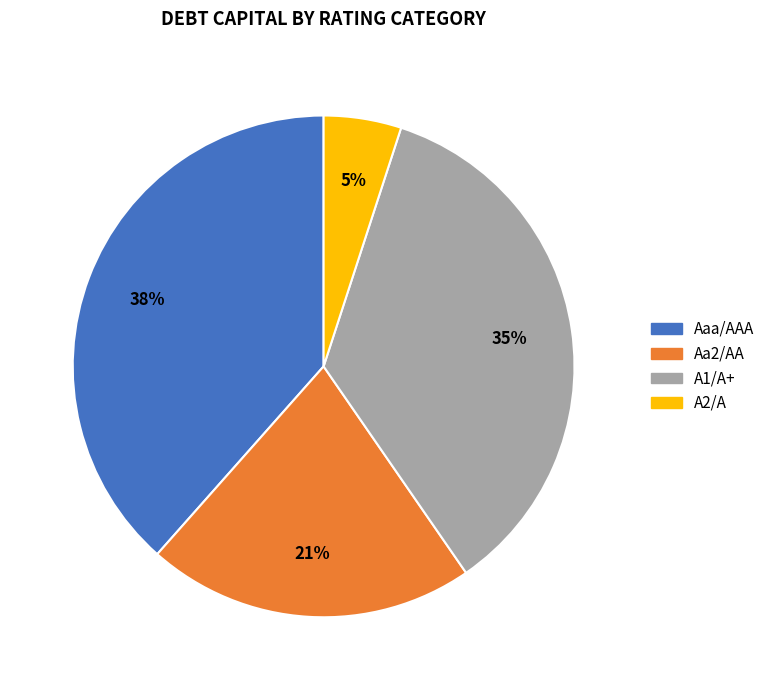

Count the number of slices in the pie.

4